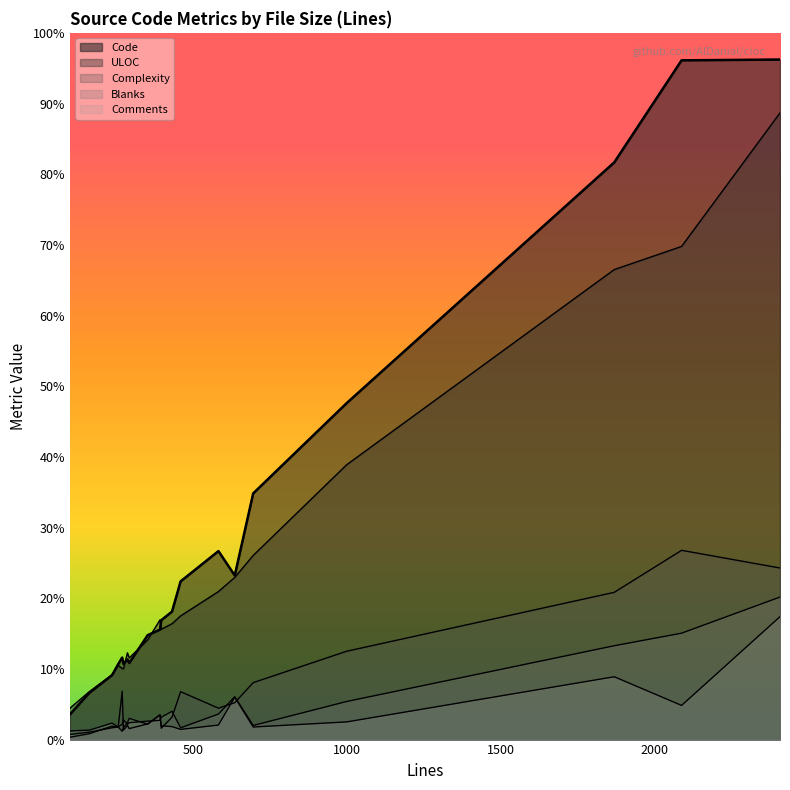

Which has a higher value, 459 or 695?

695